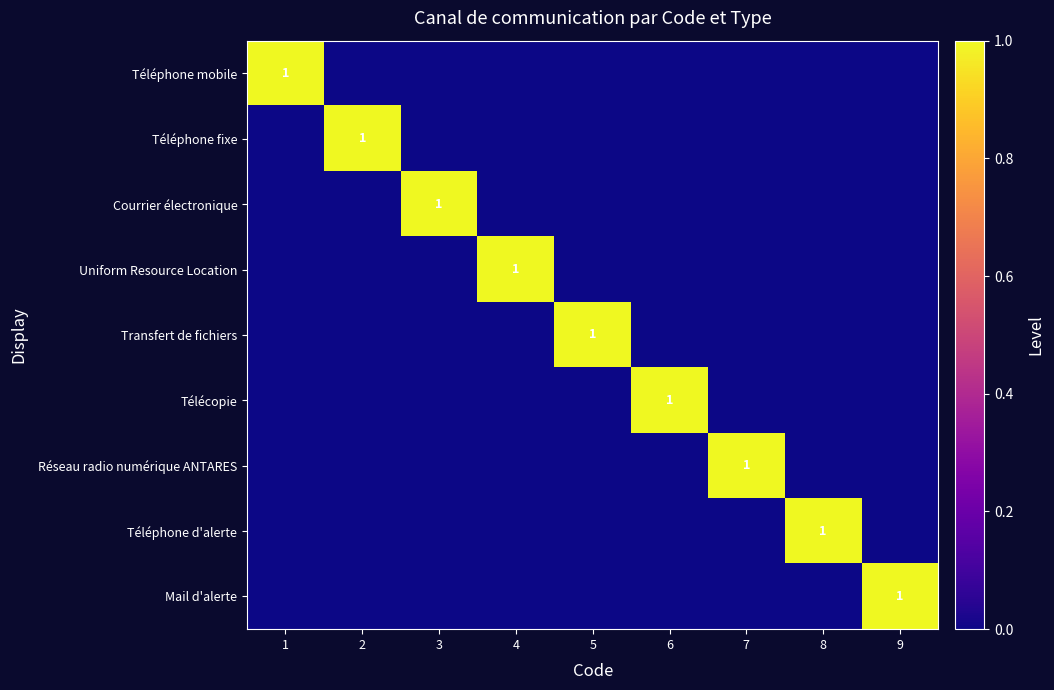

Is the value of Courrier électronique at 4 greater than the value of Transfert de fichiers at 2?

No